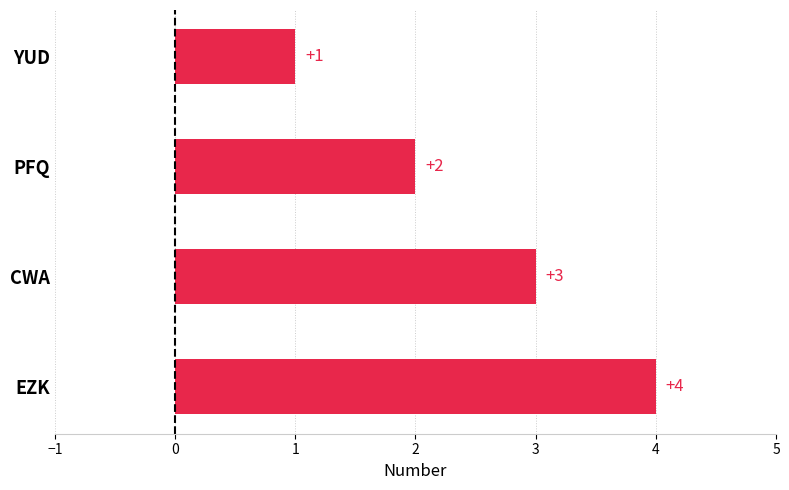

What is the greatest value displayed?

4